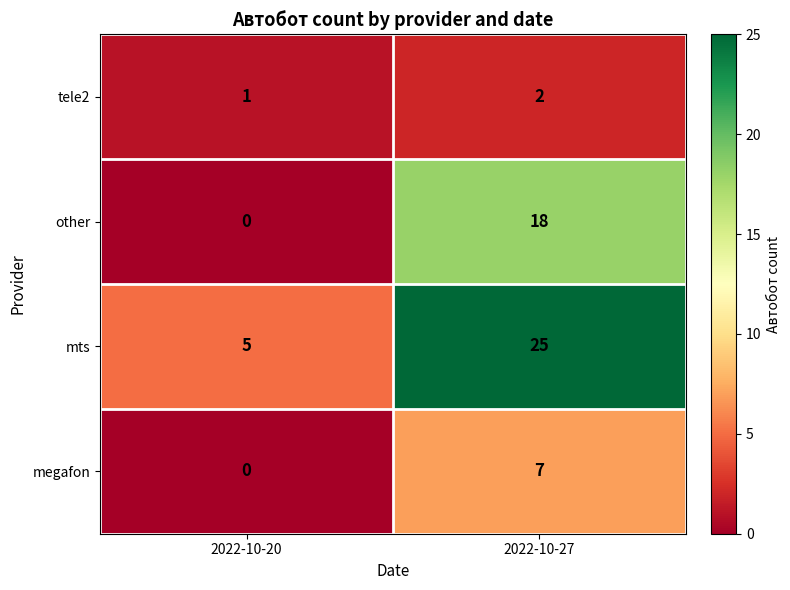

What is the sum of the other values at 2022-10-20 and 2022-10-27?

18